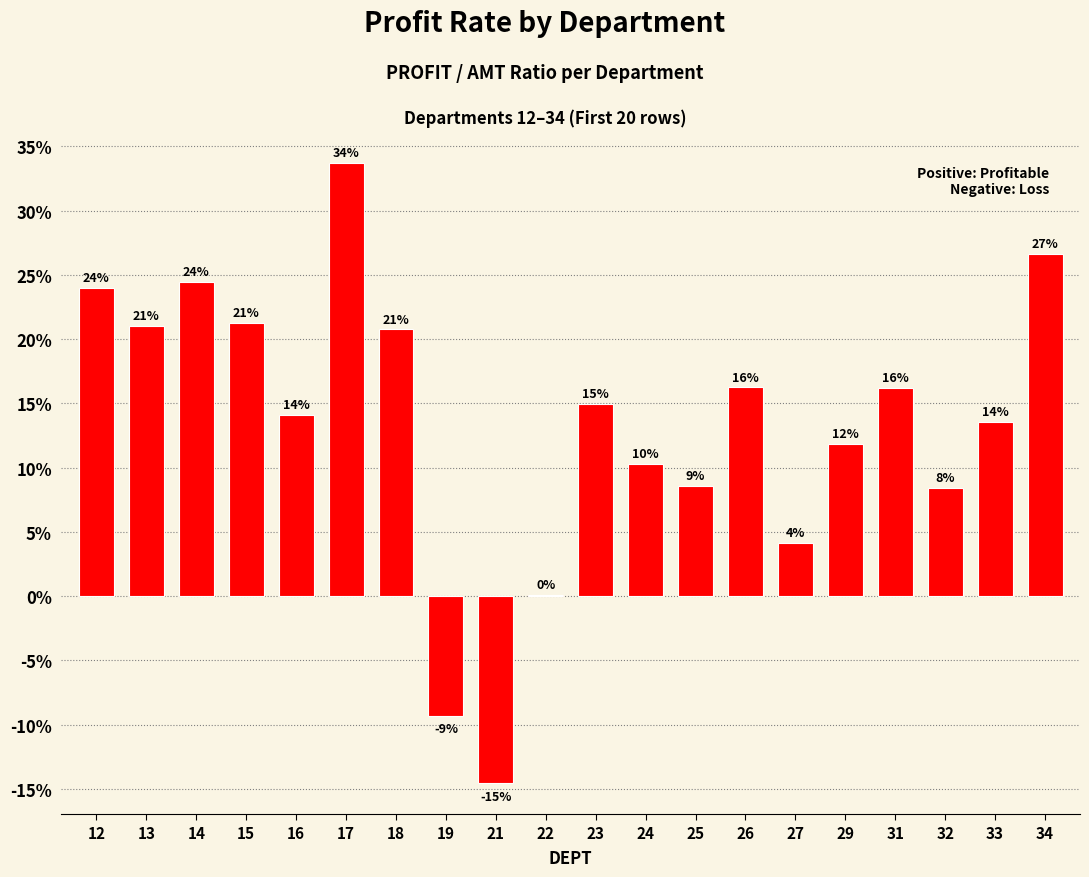

What is the value of the 3rd bar from the left?

0.2